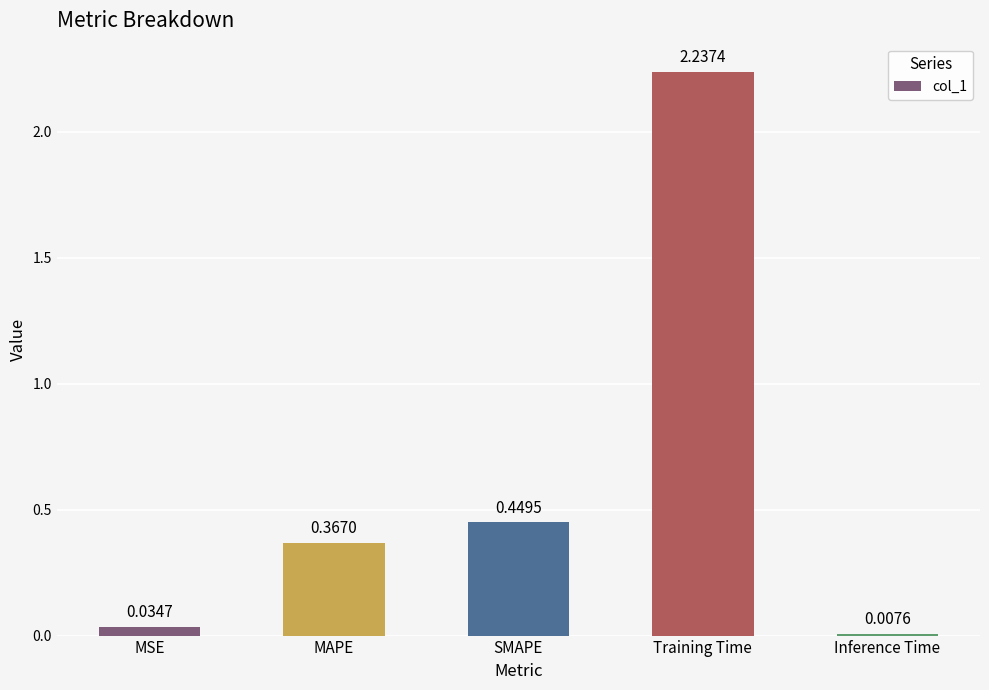

List the labels in order of value, largest first.

Training Time, SMAPE, MAPE, MSE, Inference Time